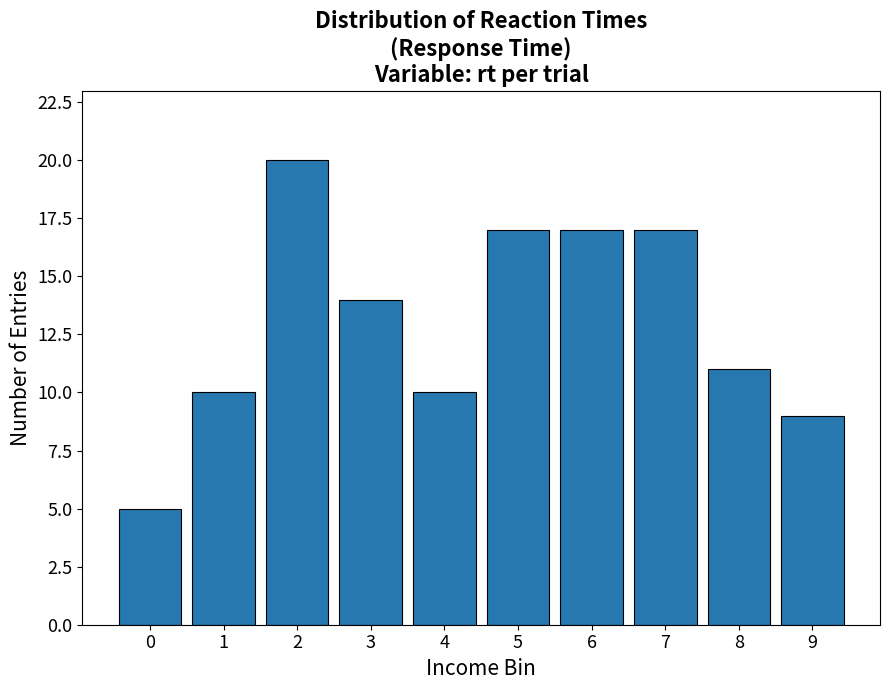

Reading right to left, what are all the values shown in this chart?

9=9	8=11	7=17	6=17	5=17	4=10	3=14	2=20	1=10	0=5